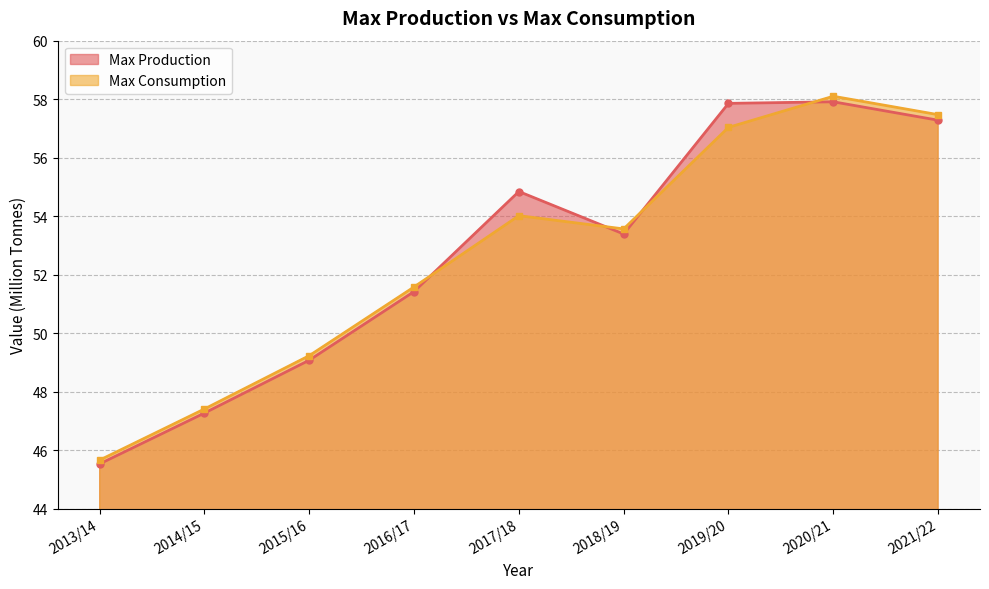

What are all the series names shown in the legend?

Max Production, Max Consumption